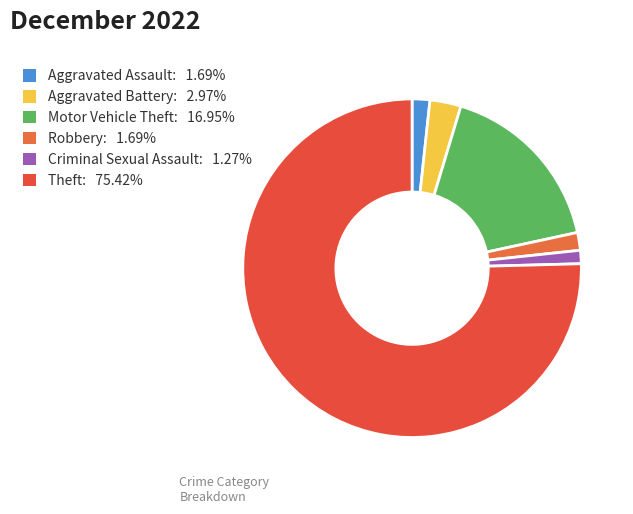

Count the number of slices in the pie.

6